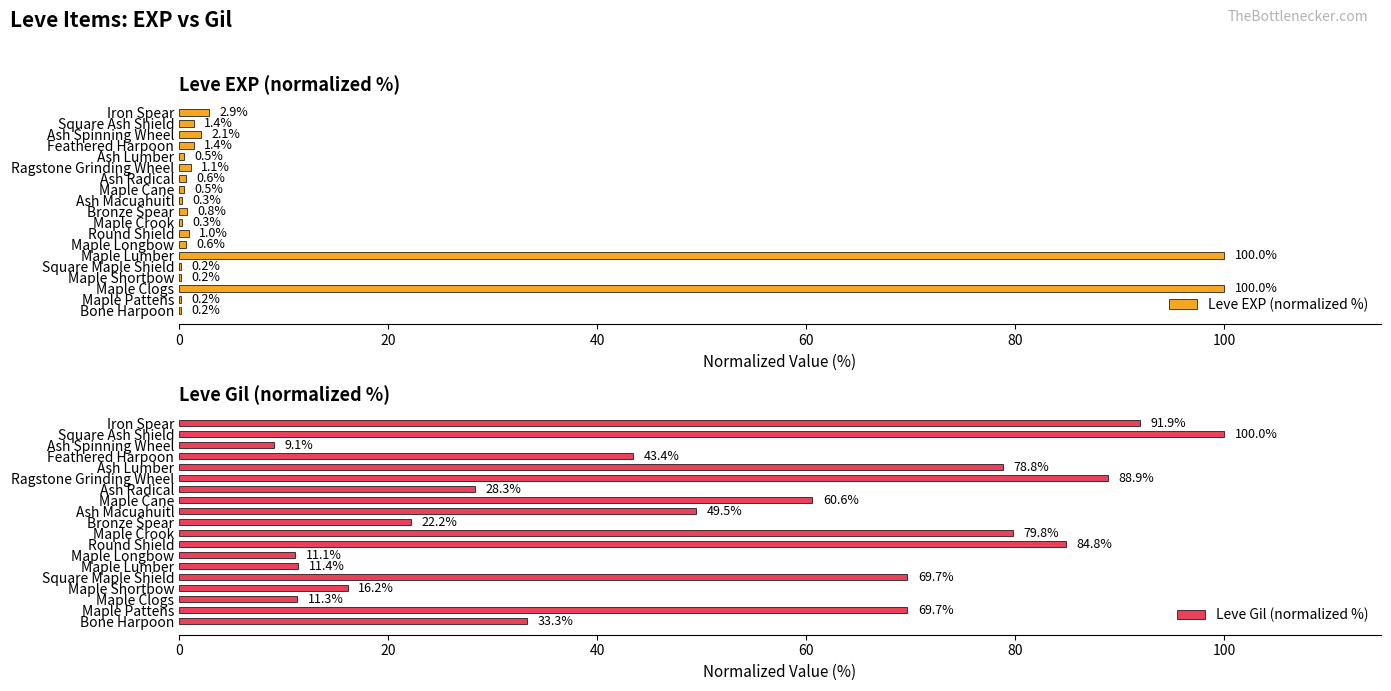

What is the difference between the maximum and minimum values in the Leve Gil (normalized %) series?

90.9